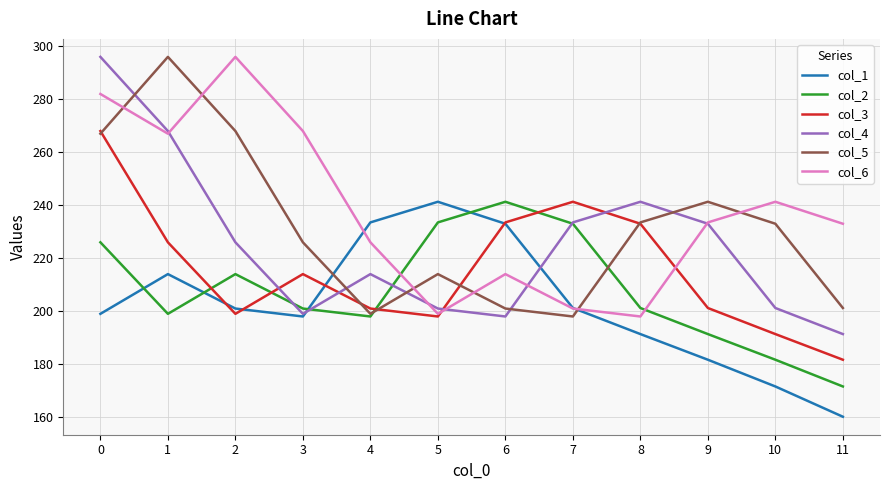

Rank the series at 11 from lowest to highest value.

col_1, col_2, col_3, col_4, col_5, col_6